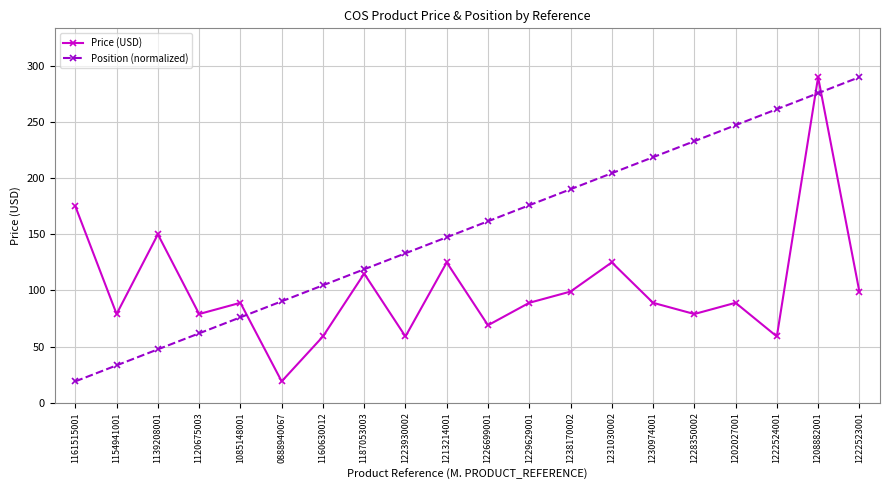

What is the difference between the maximum and second lowest values in the Price (USD) series?

231.0